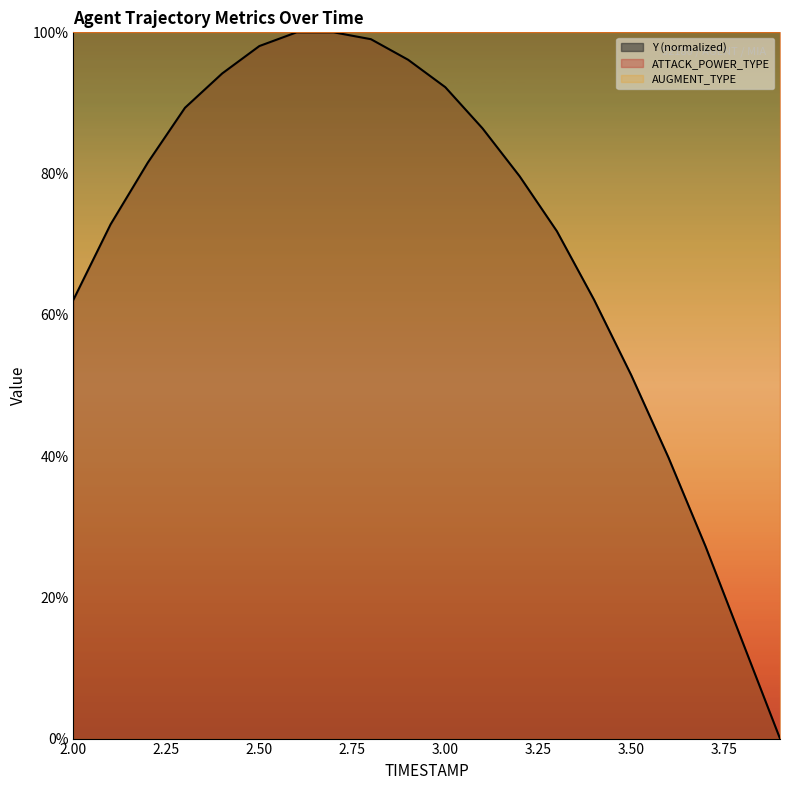

What is the label of the 20th point from the right?

2.00